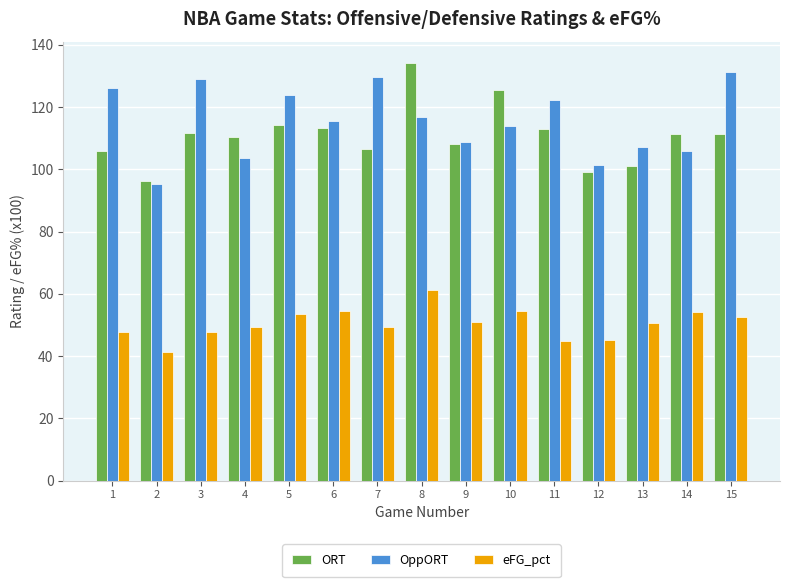

What is the approximate value of ORT at 3?

111.6